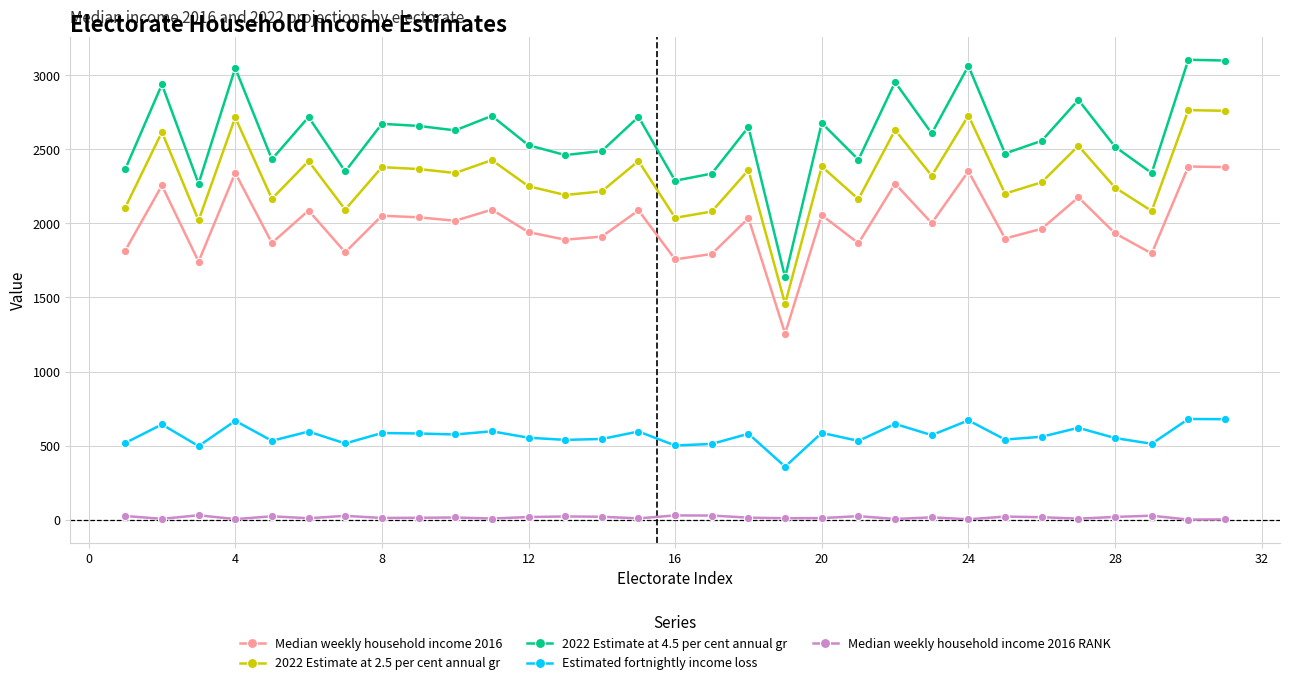

True or false: Median weekly household income 2016 RANK and Estimated fortnightly income loss cross at least once.

False